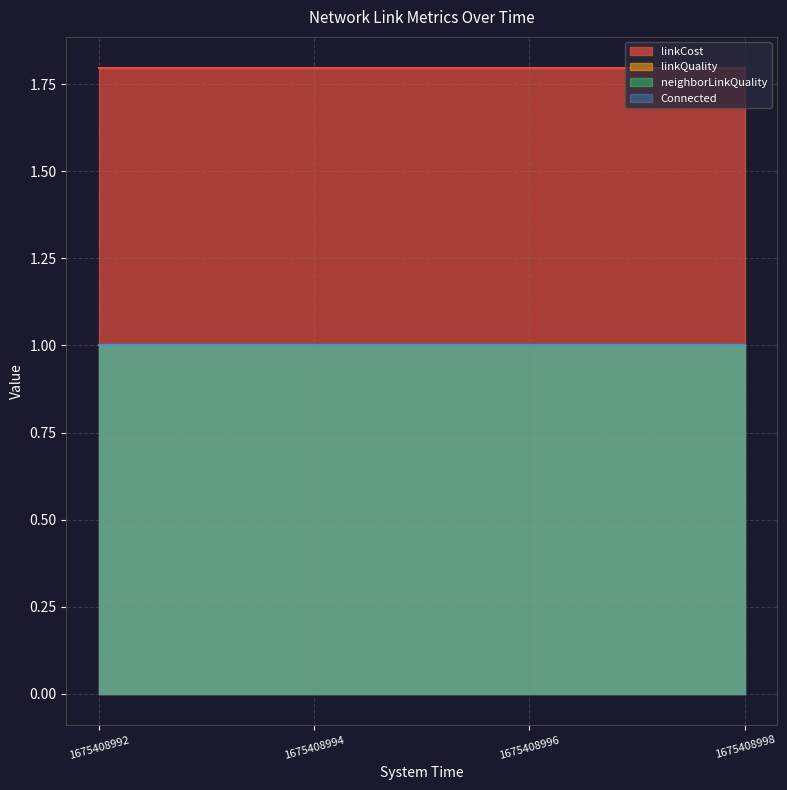

Is it true that Connected equals 1.0 at 1675408998?

True